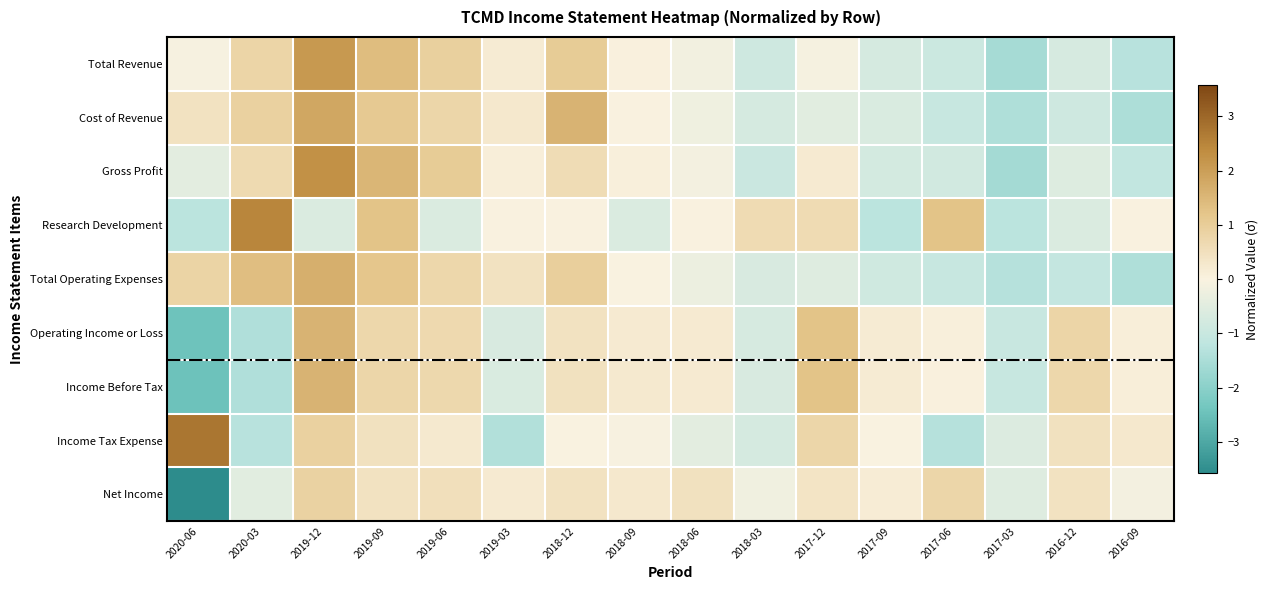

What is the total value across all series at 2019-06?

5.0